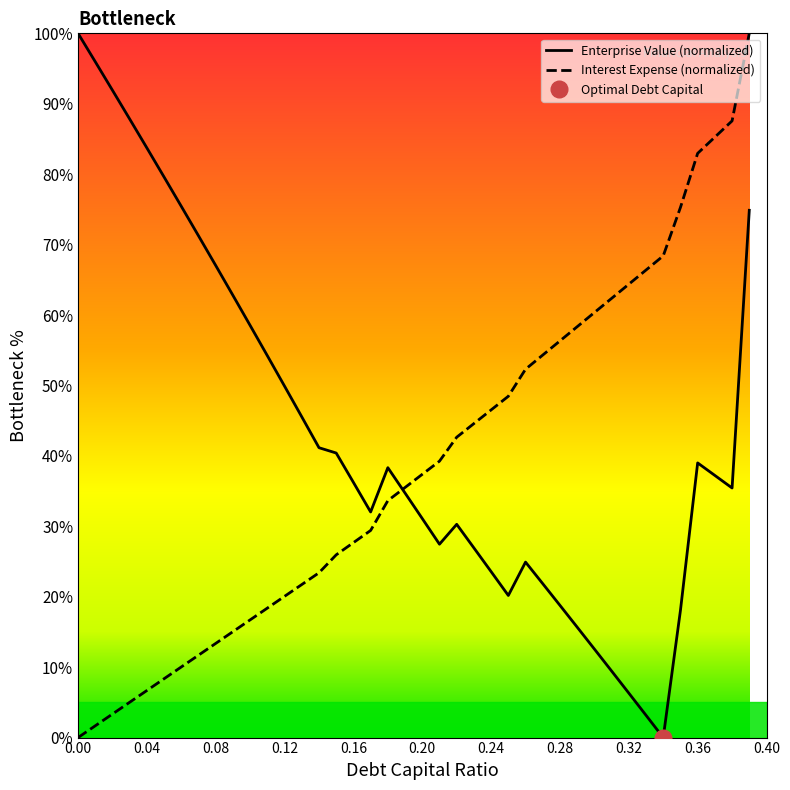

Does the chart display data point markers on the line(s)?

No